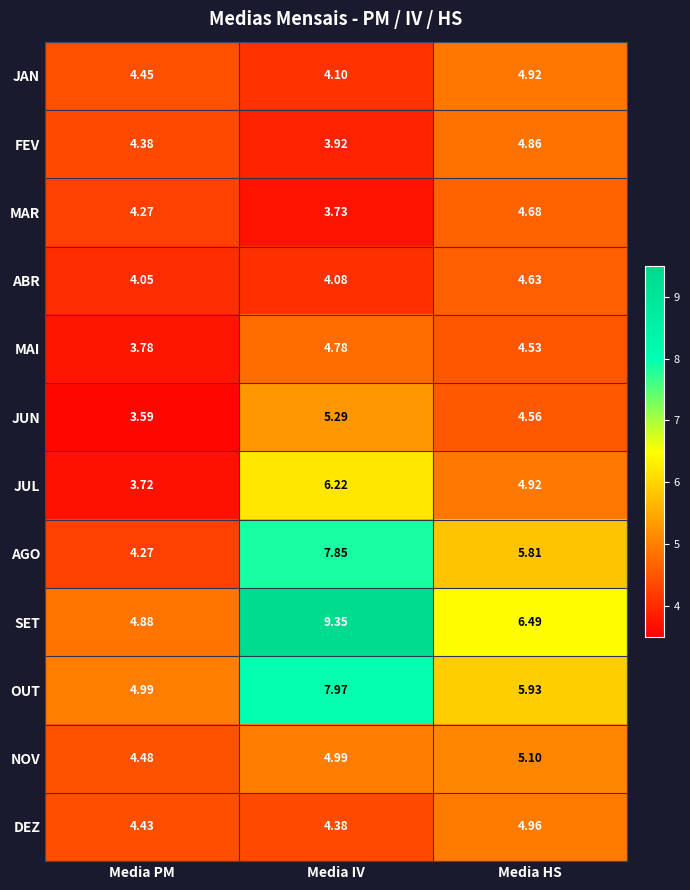

Which series changed the most between Media PM and Media IV?

SET